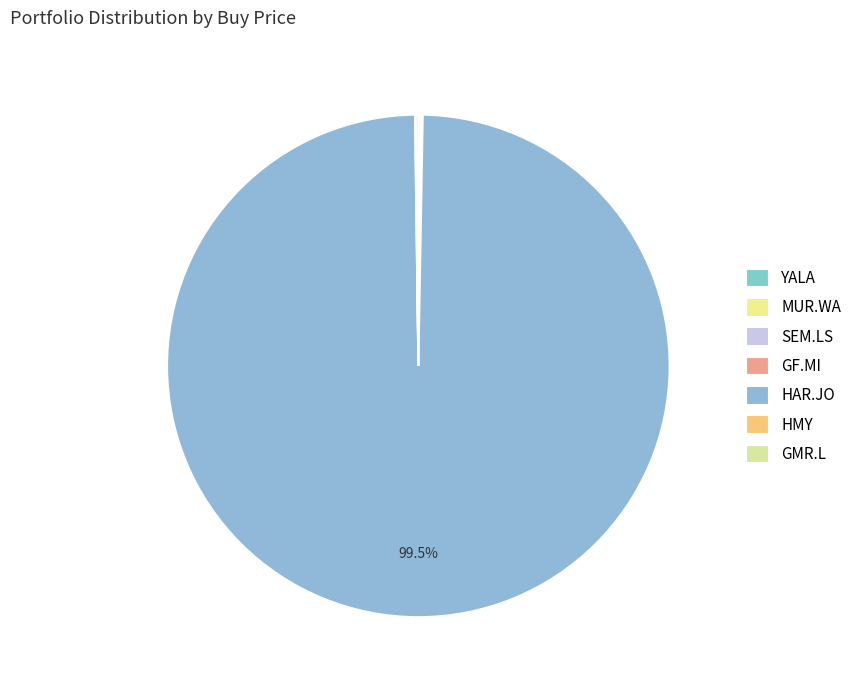

Count the number of slices in the pie.

7